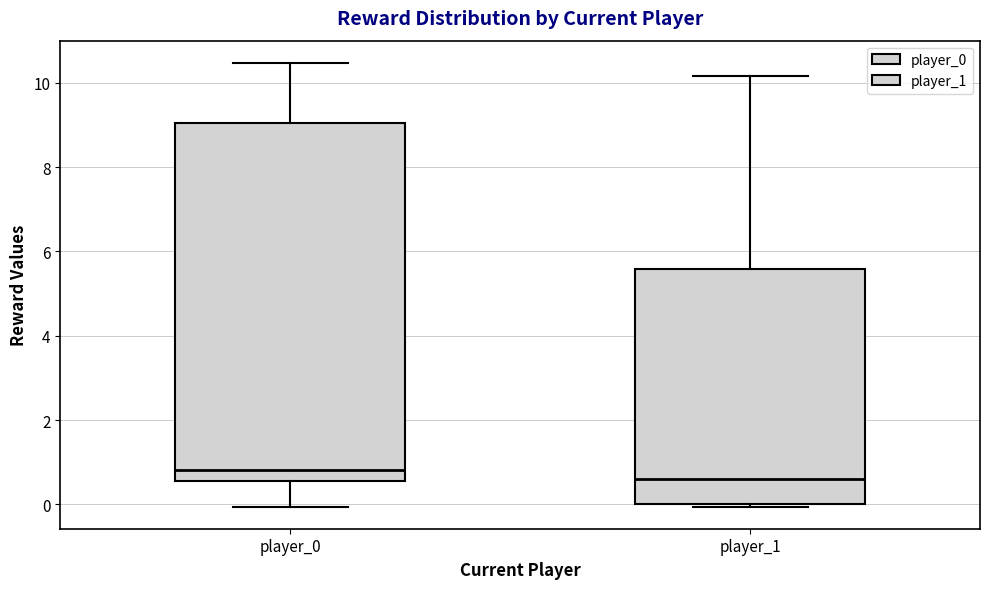

Reading left to right, read every box against the y-axis: the position of its median line, the range the box covers, and the ends of its whiskers. The values are not printed on the chart, so give them approximately, as read against the axis.

player_0: median 0.8, box 0.6 to 9.0, whiskers 0.0 to 10.4
player_1: median 0.6, box 0.0 to 5.6, whiskers 0.0 to 10.2